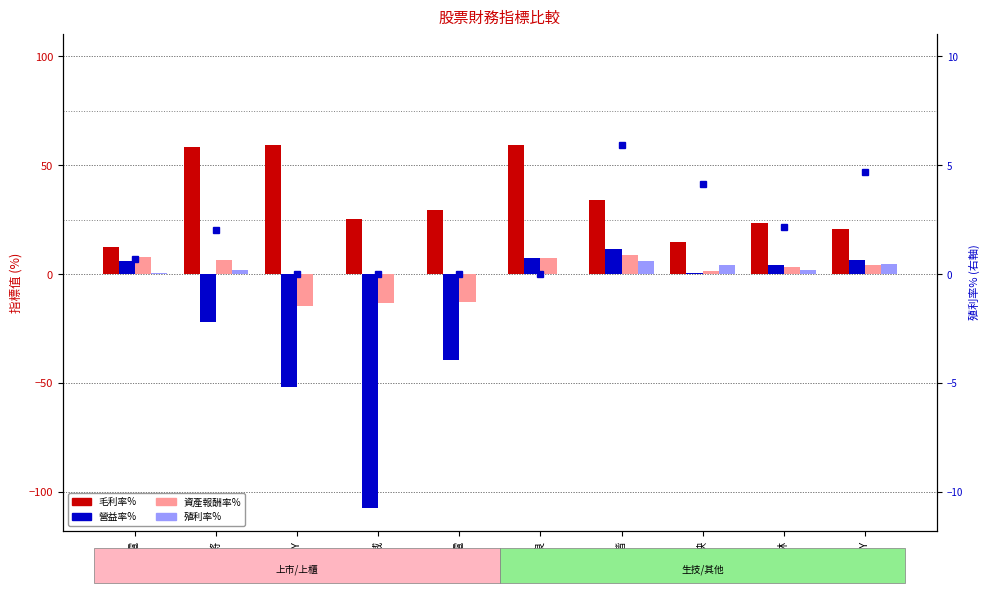

The value of 殖利率% at 大將 is 2.0. True or false?

True